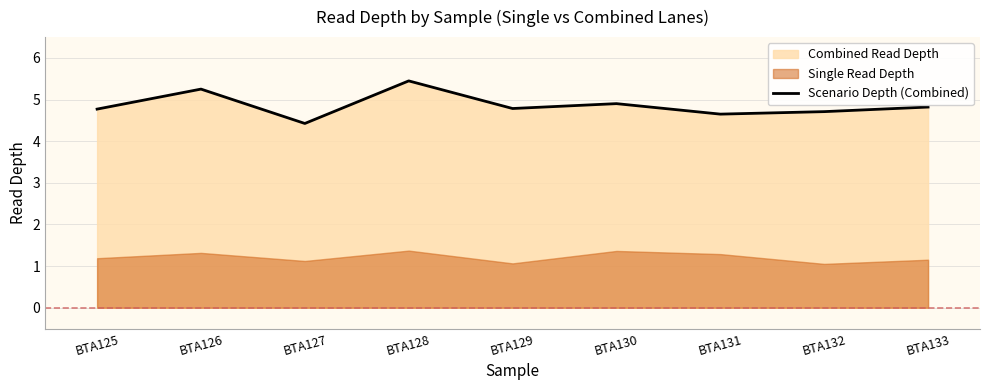

What is the change in value from BTA129 to BTA132?

-0.1